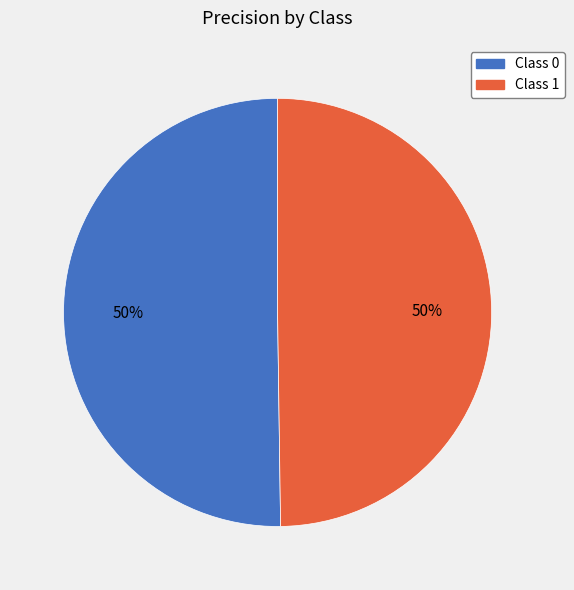

Is the sum of Class 1 and Class 0 greater than half?

Yes